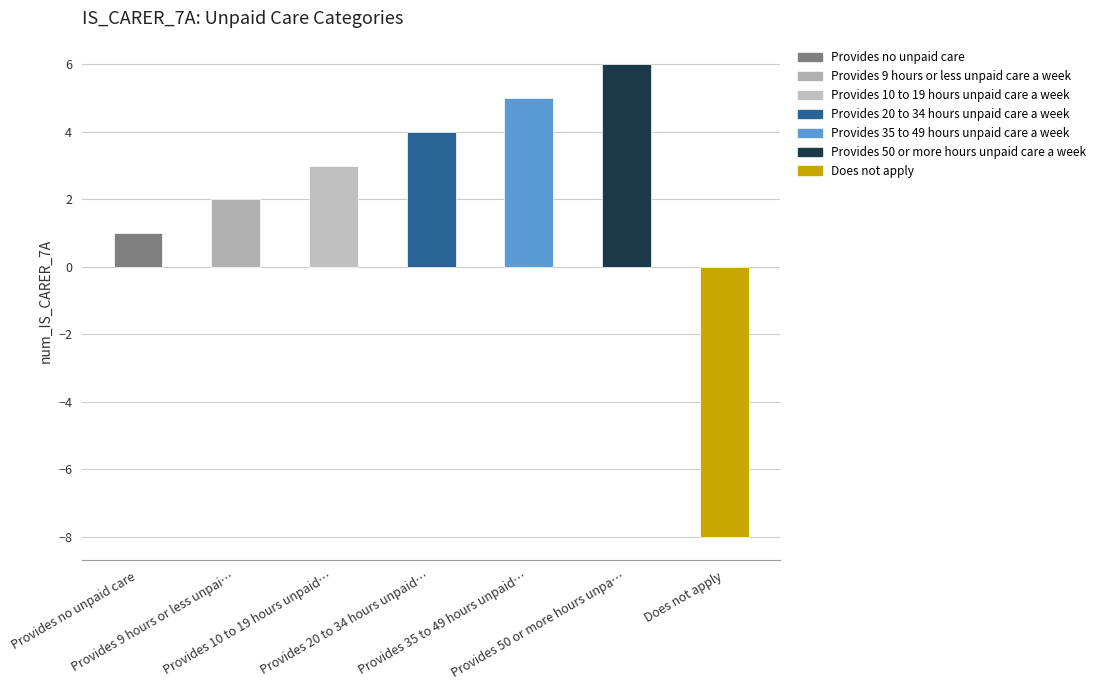

What is the label of the 7th bar from the right?

Provides no unpaid care